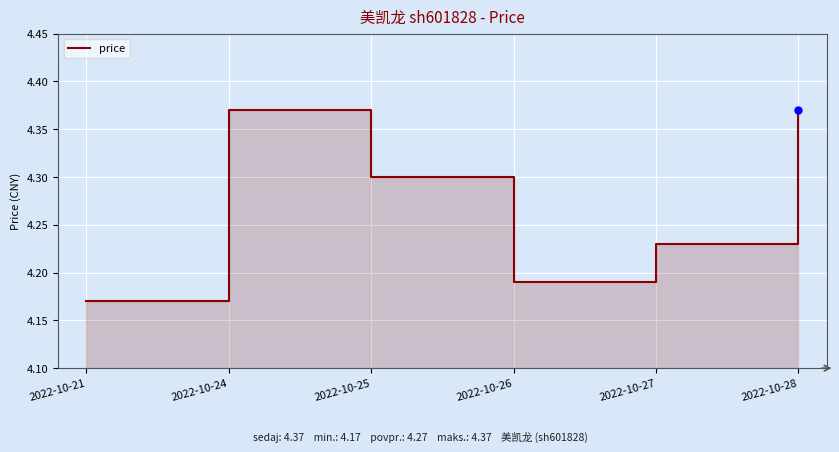

How many series are shown in this chart?

1